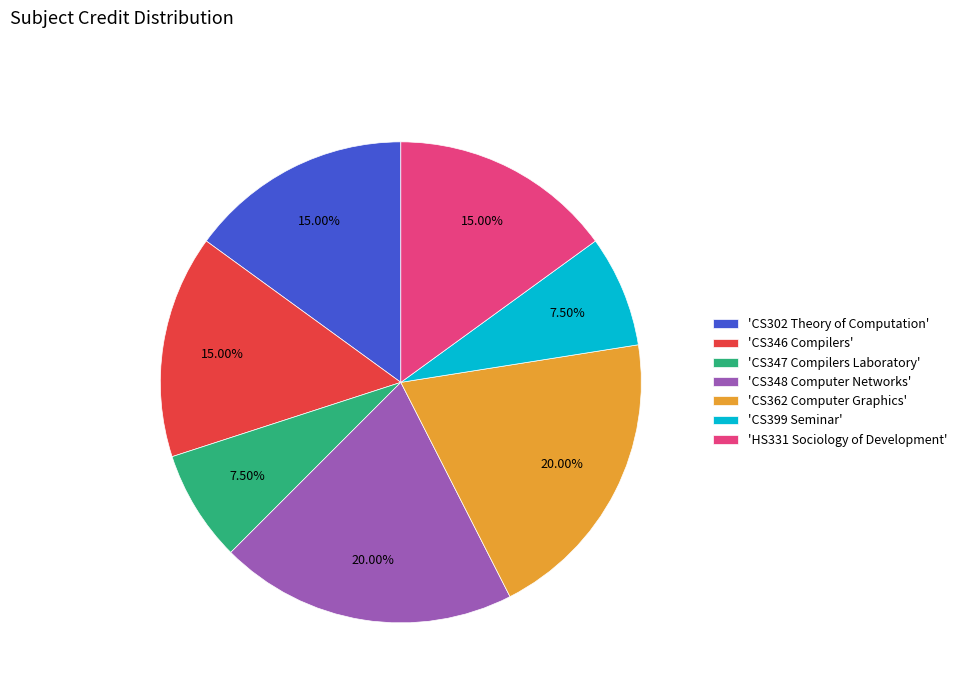

Does any single category account for the majority?

No